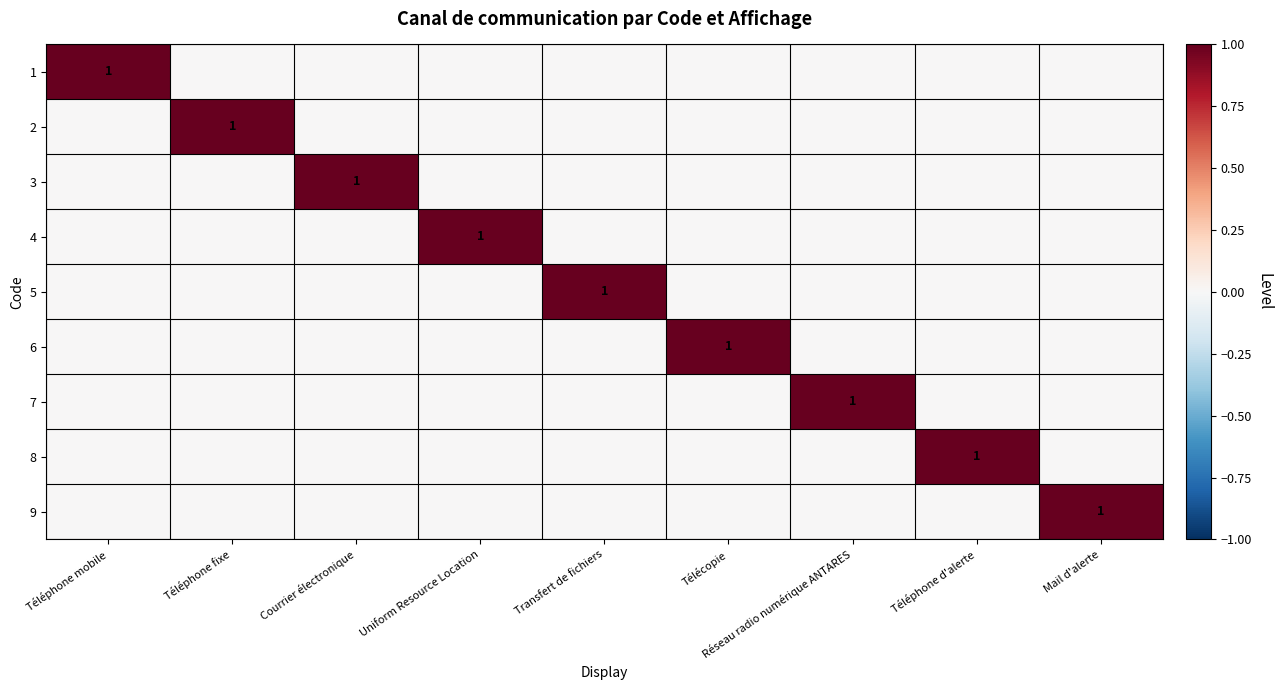

The value of 6 at Télécopie is 1. True or false?

True